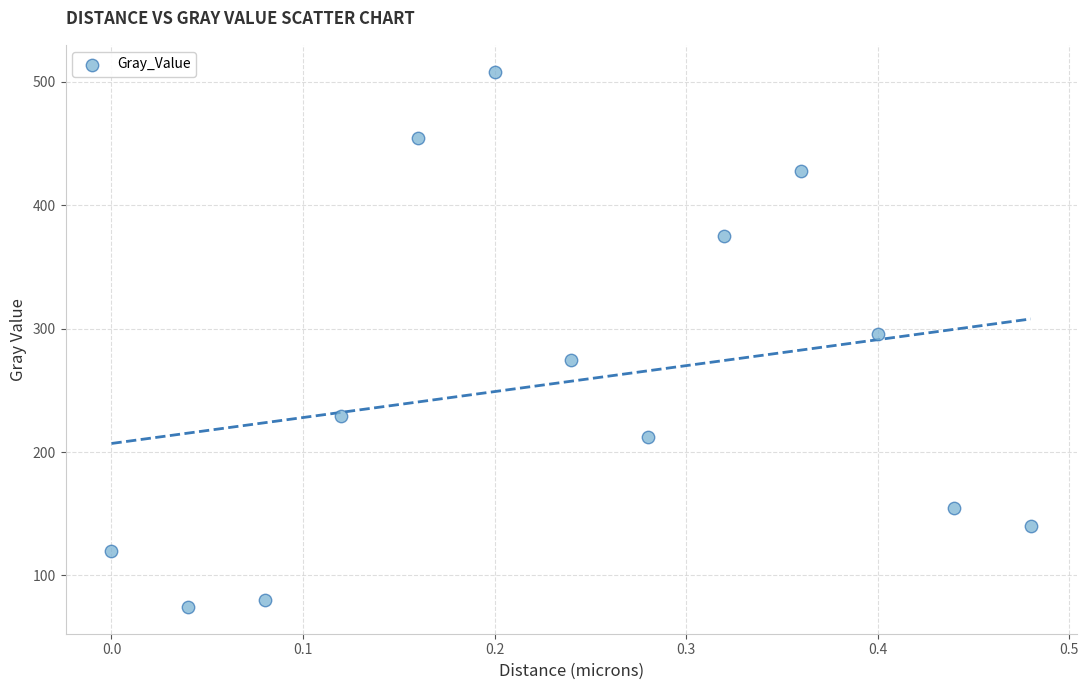

What is the range of Y values (max minus min)?

433.7